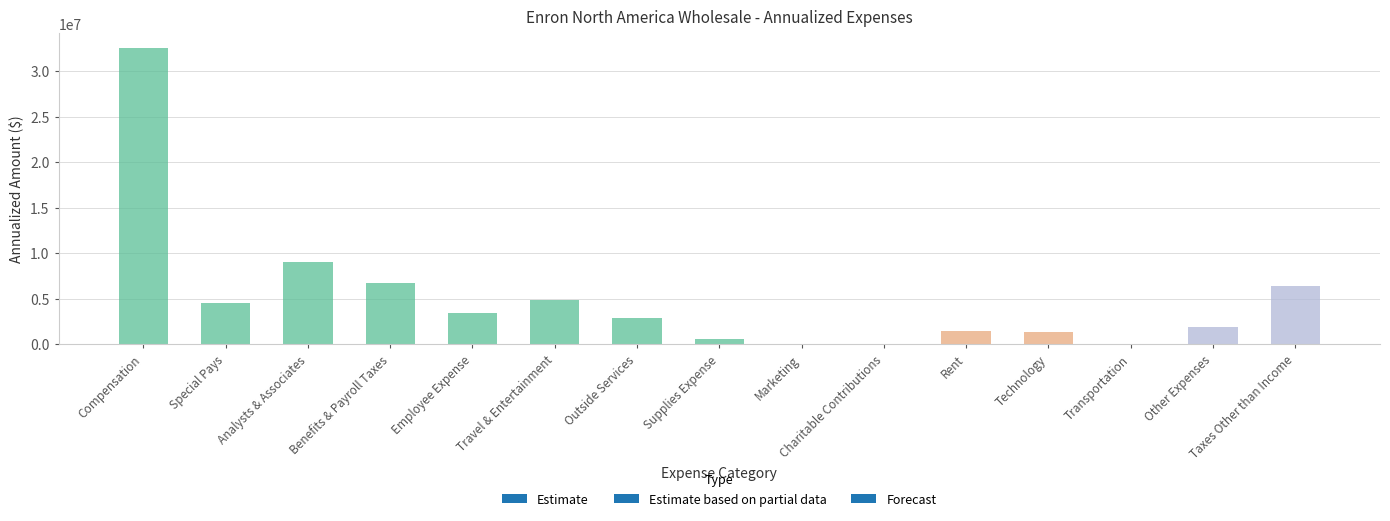

Which label corresponds to the largest value in the chart?

Compensation